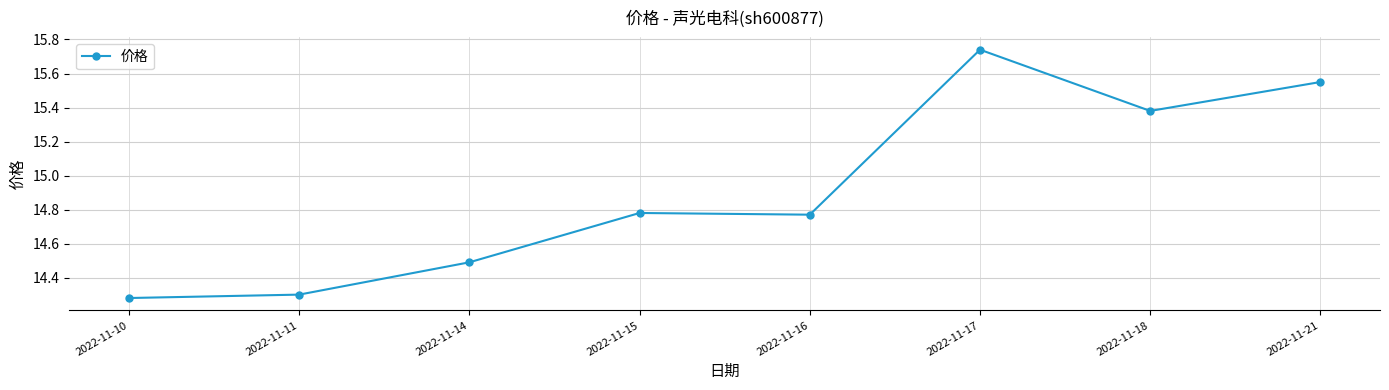

True or false: the data has more than 2 interior local peaks.

False